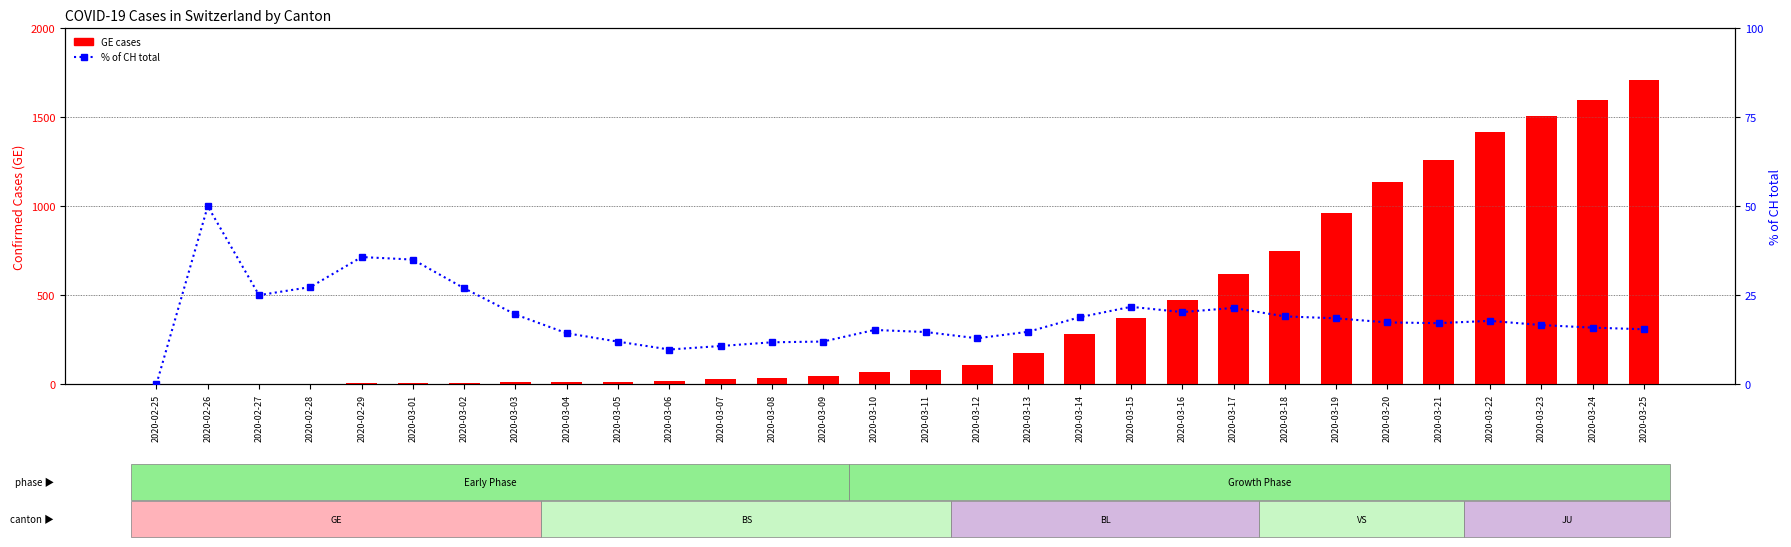

Is the value of GE at 2020-02-27 greater than the value of % of CH total at 2020-03-06?

No